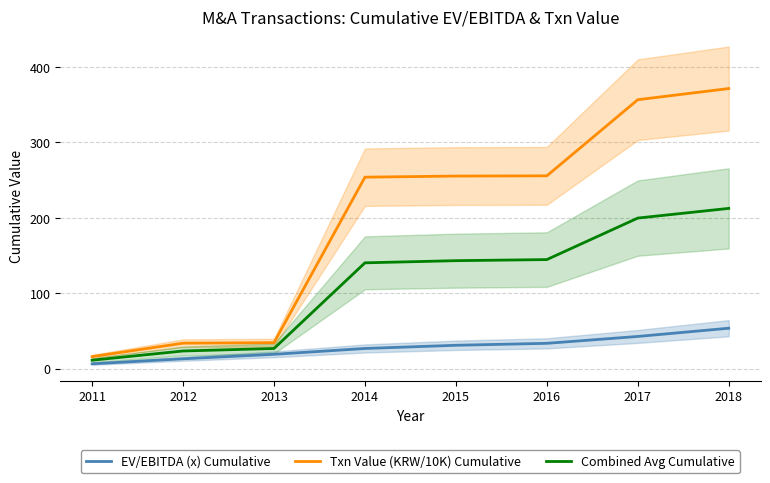

List the labels in order of Combined Avg Cumulative value, smallest first.

2011, 2012, 2013, 2014, 2015, 2016, 2017, 2018